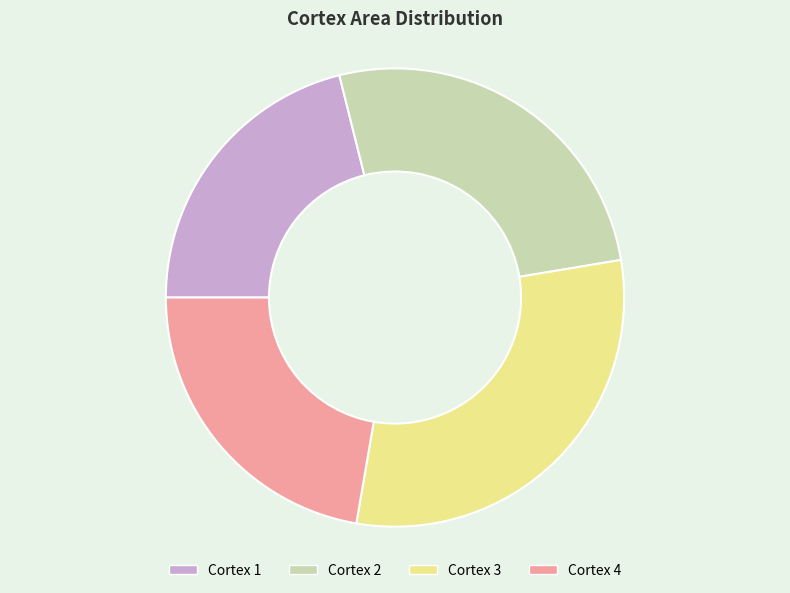

How many segments does this pie chart have?

4